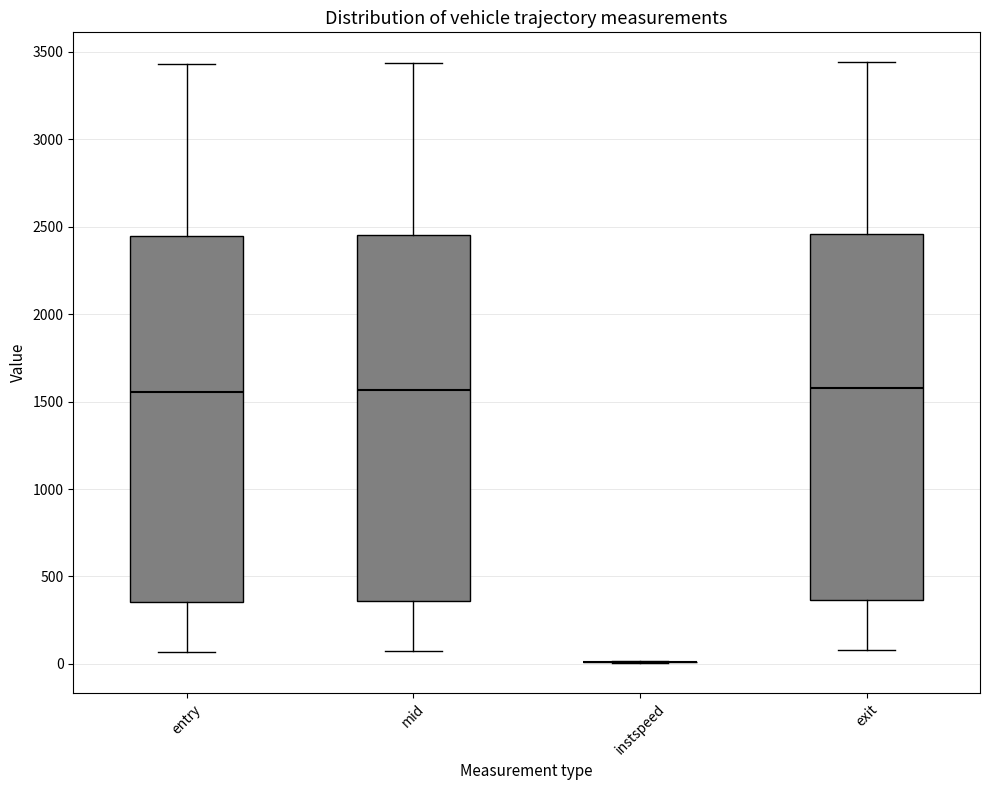

Reading left to right, transcribe this box plot: for each box, give where its median line is, the range the box spans, and where its two whiskers end, as read against the y-axis. The values are not printed on the chart, so give them approximately, as read against the axis.

entry: median 1550, box 350 to 2450, whiskers 50 to 3450
mid: median 1550, box 350 to 2450, whiskers 50 to 3450
instspeed: box collapsed to a line at 0, whiskers 0 to 0
exit: median 1600, box 350 to 2450, whiskers 100 to 3450